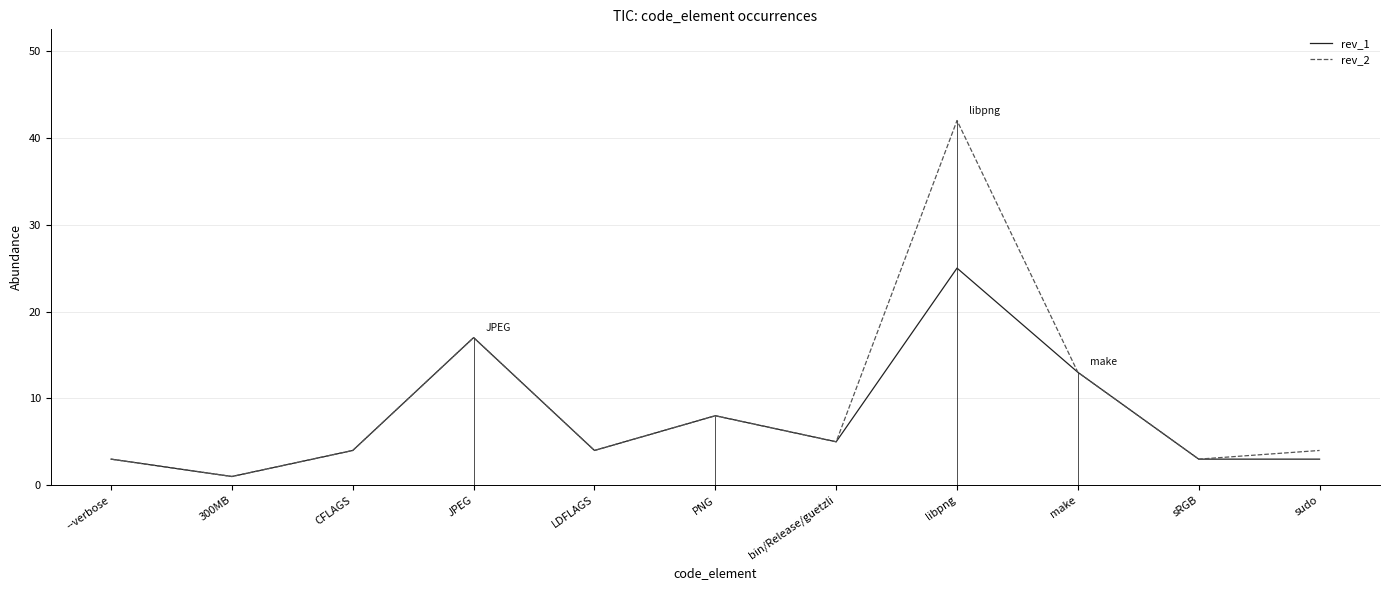

Which label corresponds to the smallest value in the chart?

300MB